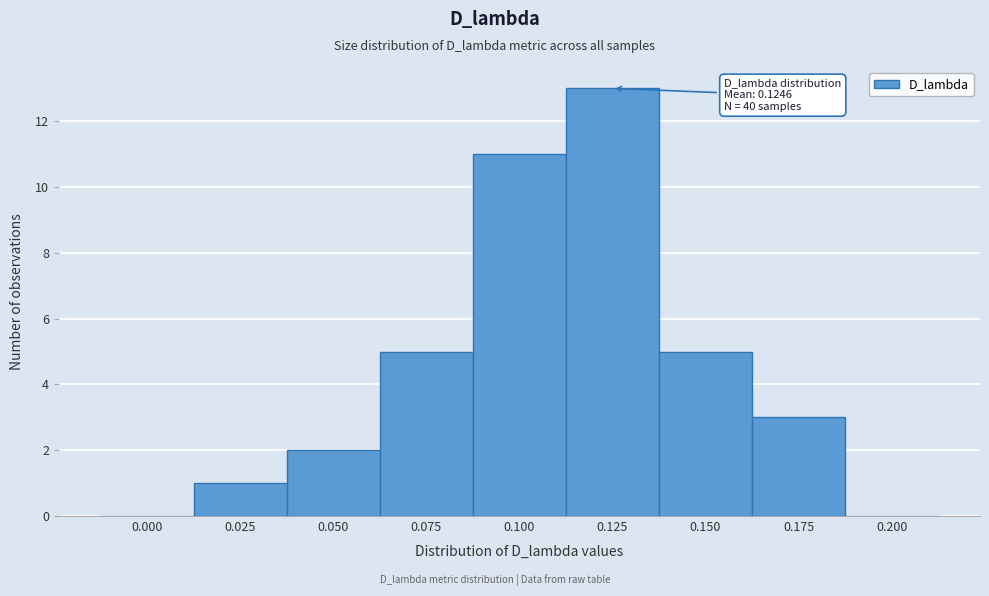

Reading right to left, transcribe all the data shown in this chart.

0.200=0	0.175=3	0.150=5	0.125=13	0.100=11	0.075=5	0.050=2	0.025=1	0.000=0